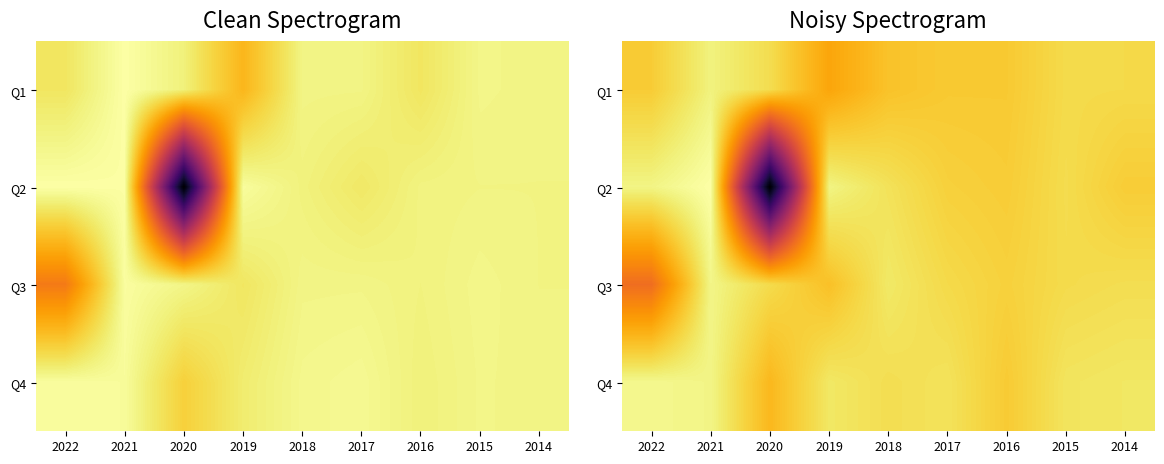

Read the Q2 value at 2016.

-14424386.9